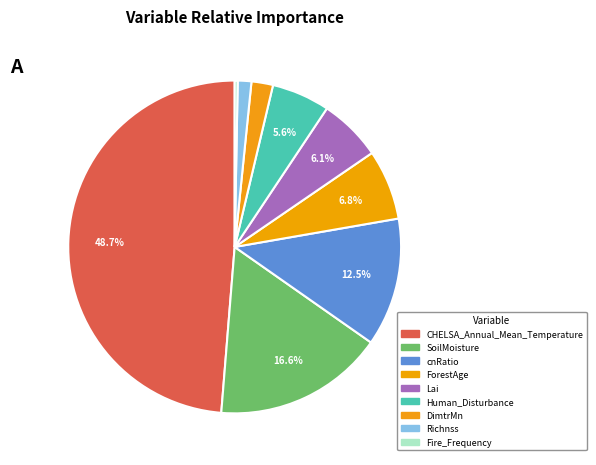

Which slice is the largest?

CHELSA_Annual_Mean_Temperature